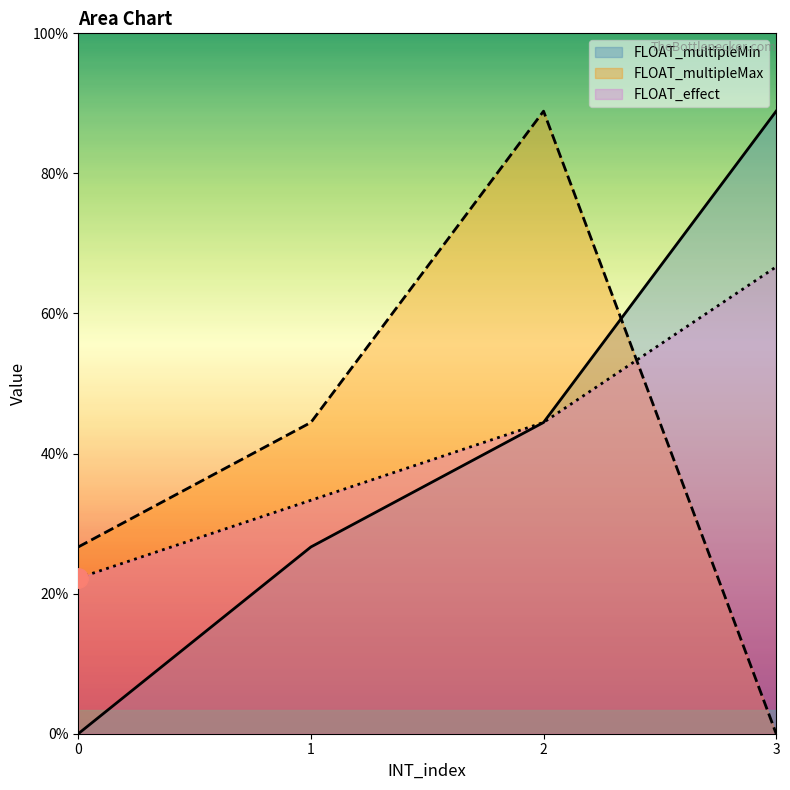

The FLOAT_effect series shows 5.1 at 3. True or false?

False